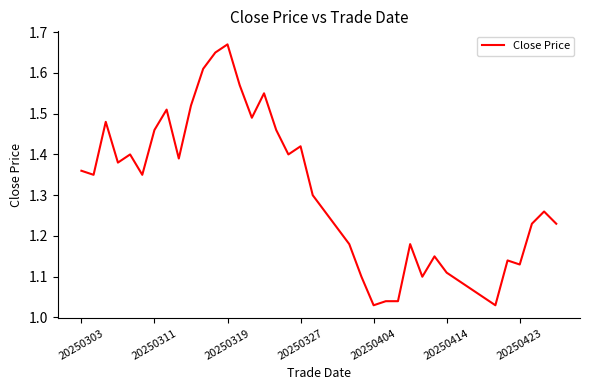

What is the difference between the maximum and minimum values?

0.6